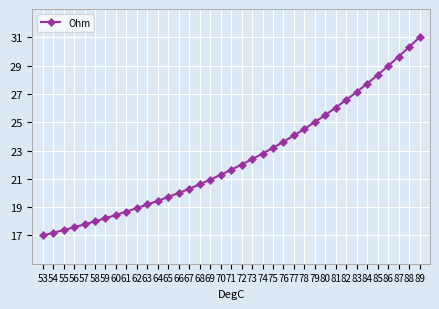

Which label corresponds to the smallest value in the chart?

53